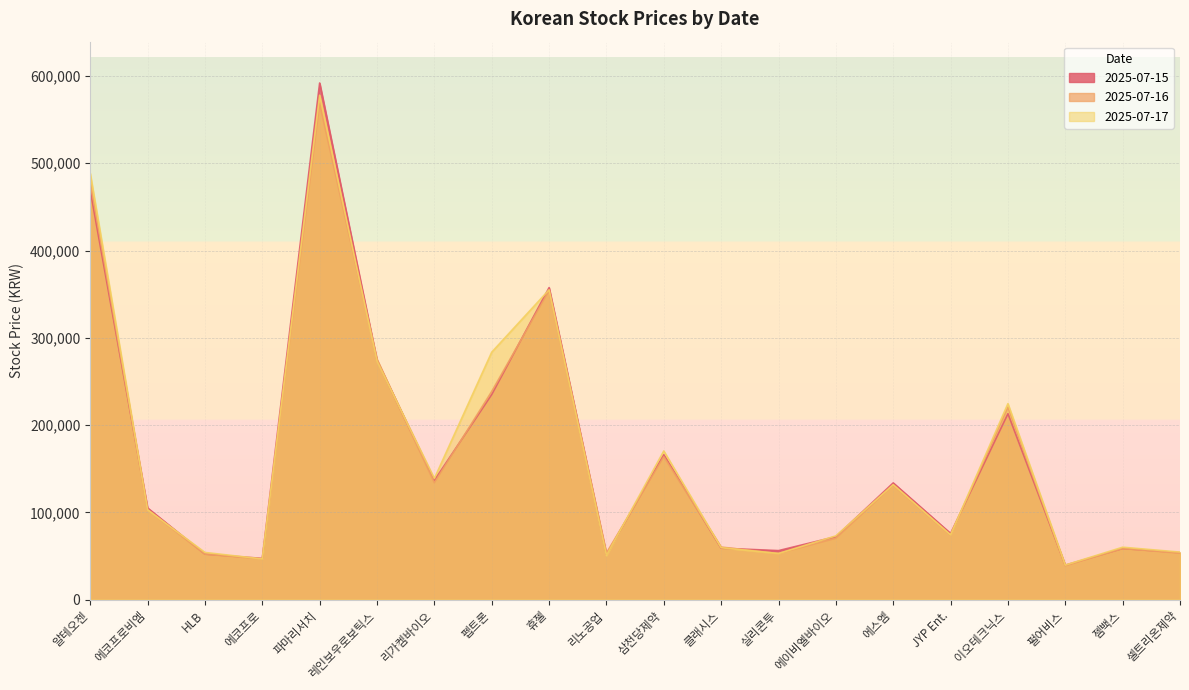

What is the label of the 2nd point from the left?

에코프로비엠